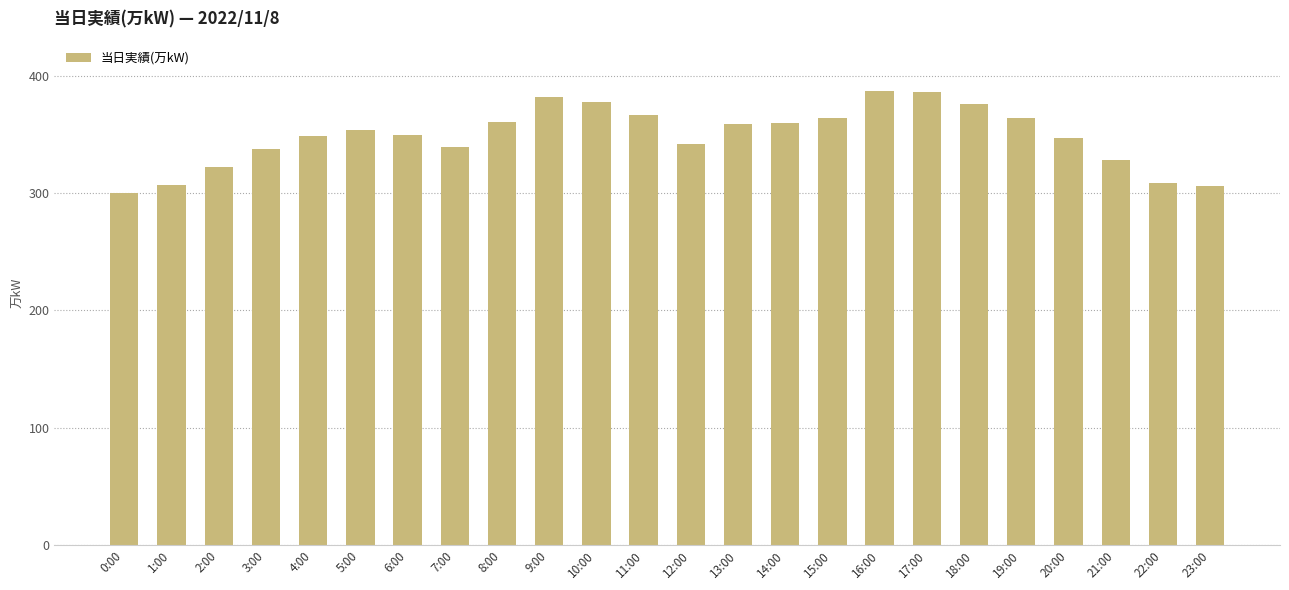

The chart shows a value of 202 at 19:00. True or false?

False